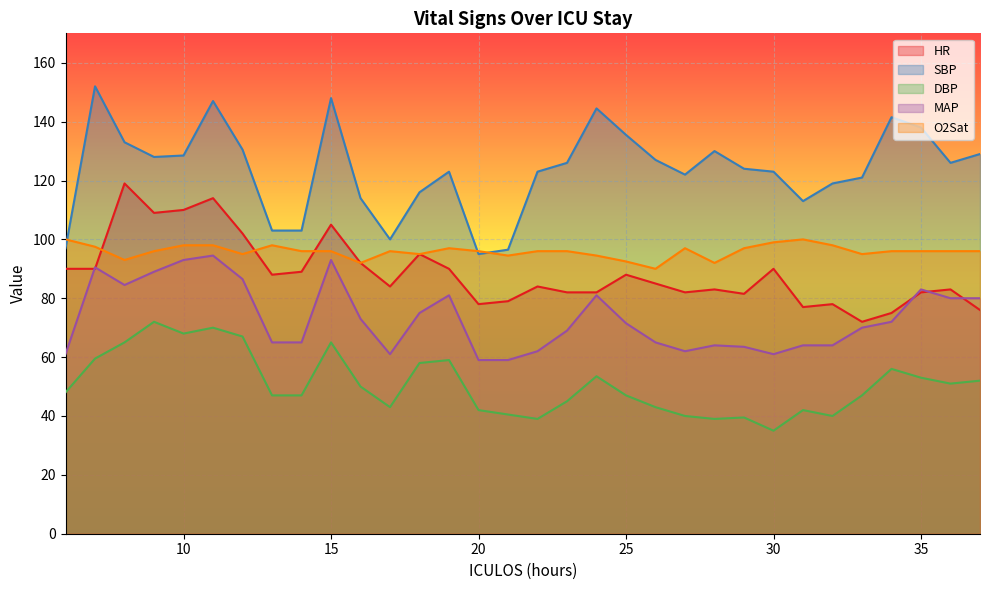

In DBP, how many points are higher than both neighbors (excluding endpoints)?

8